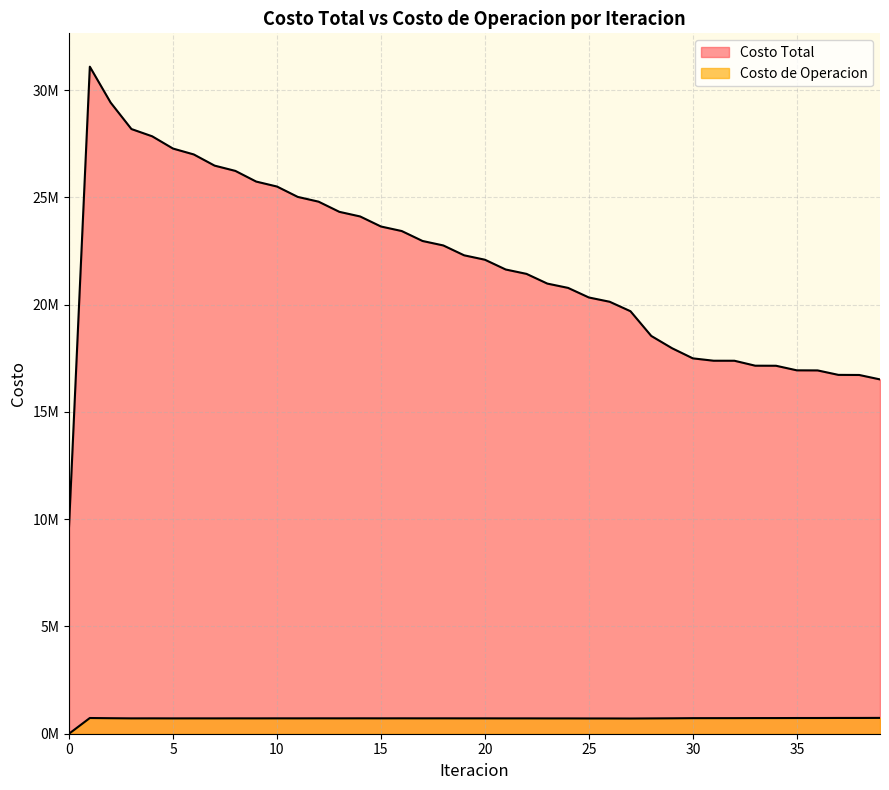

What is the difference between the Costo Total values at 4 and 3?

339186.1